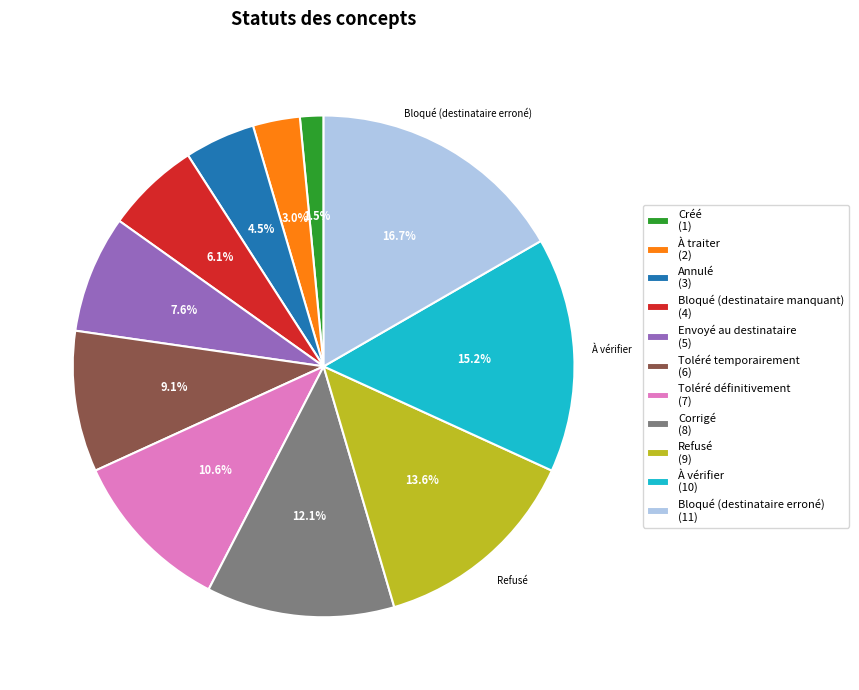

What is the ratio of the value at Corrigé to the value at Toléré définitivement?

1.1